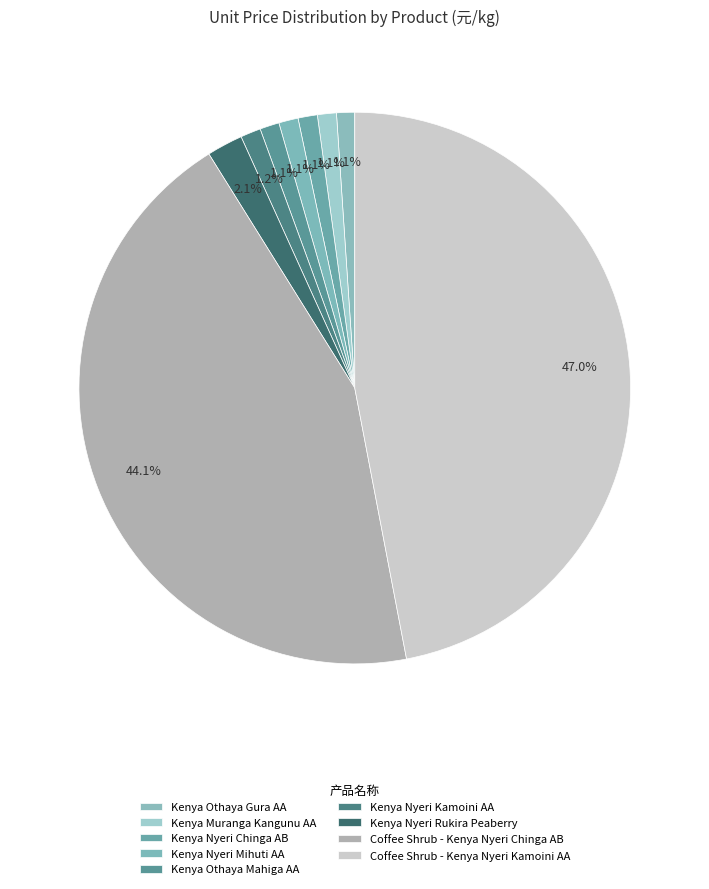

Which slice is the smallest?

Kenya Othaya Gura AA